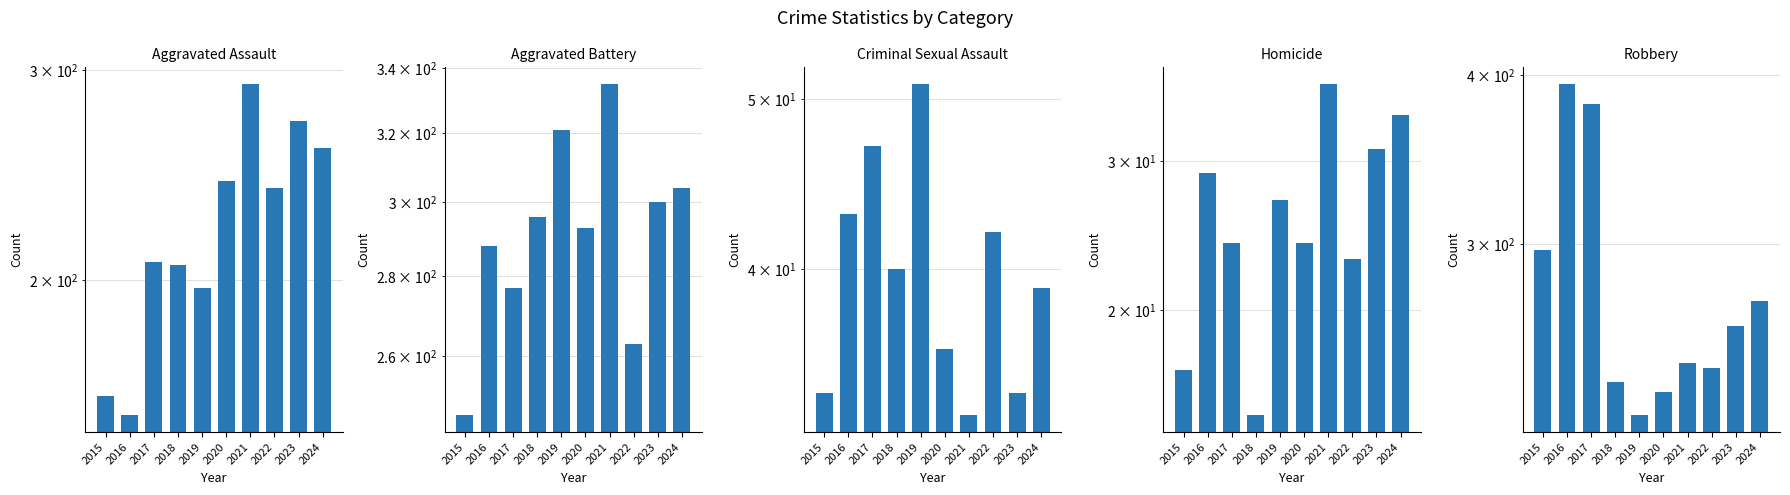

What is the average value of the Homicide series?

26